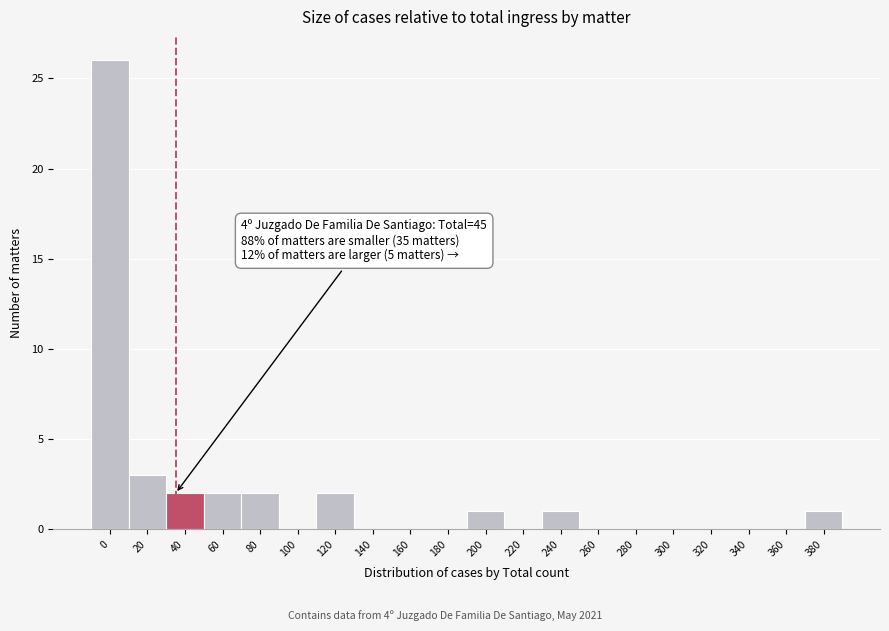

Reading left to right, transcribe all the data shown in this chart.

0=26	20=3	40=2	60=2	80=2	100=0	120=2	140=0	160=0	180=0	200=1	220=0	240=1	260=0	280=0	300=0	320=0	340=0	360=0	380=1